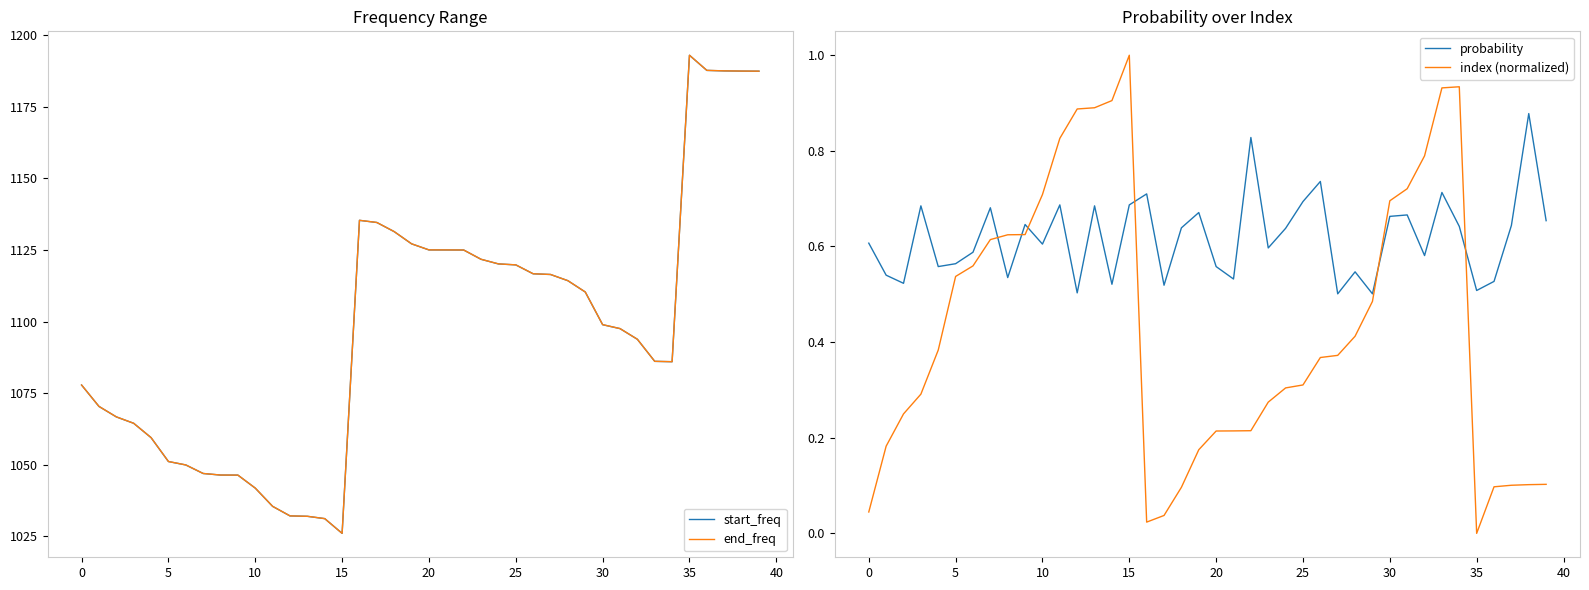

What is the difference between the second highest and second lowest values in the index (normalized) series?

0.9